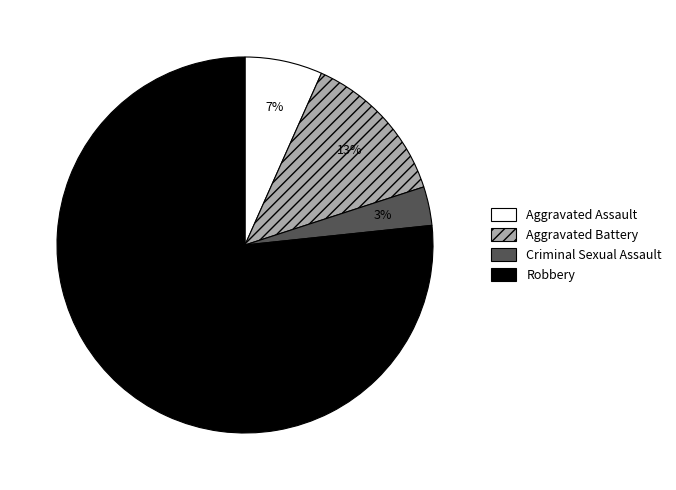

Rank the categories by value from highest to lowest.

Robbery, Aggravated Battery, Aggravated Assault, Criminal Sexual Assault